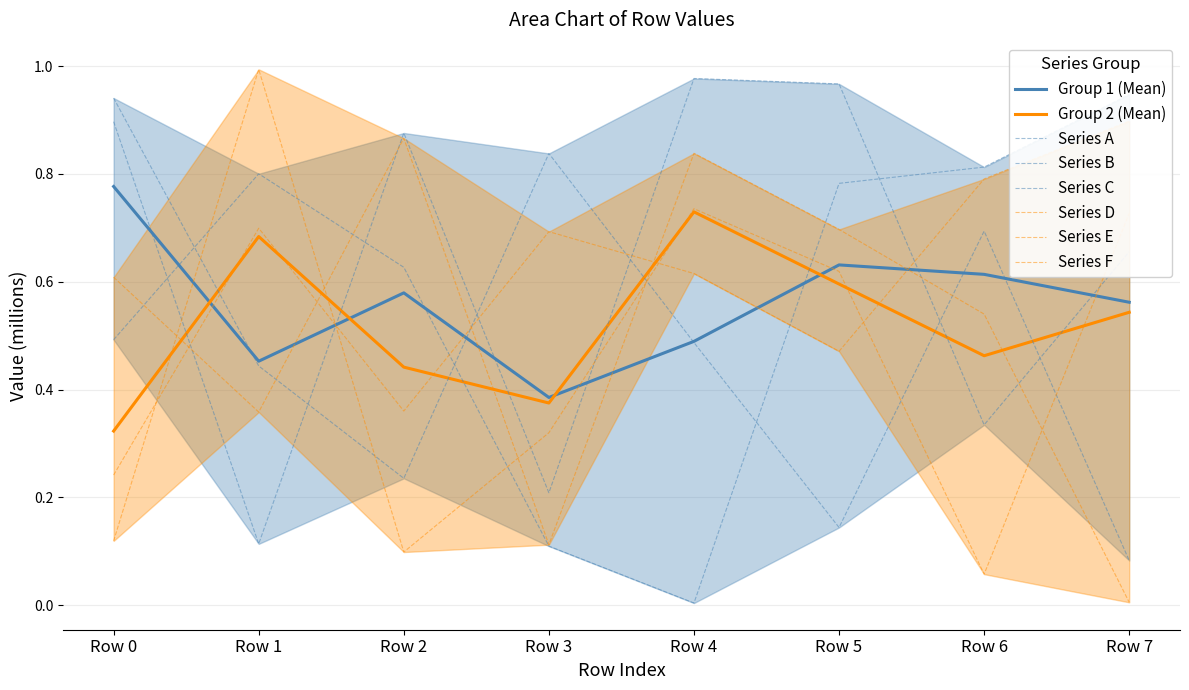

Count the number of data series in this chart.

6